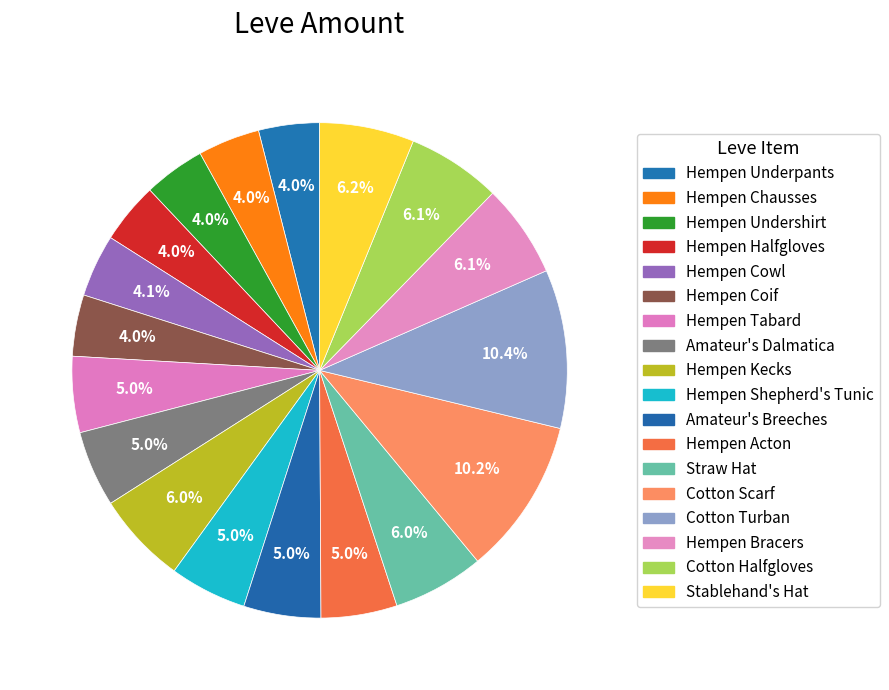

Is there a majority slice in this chart?

No